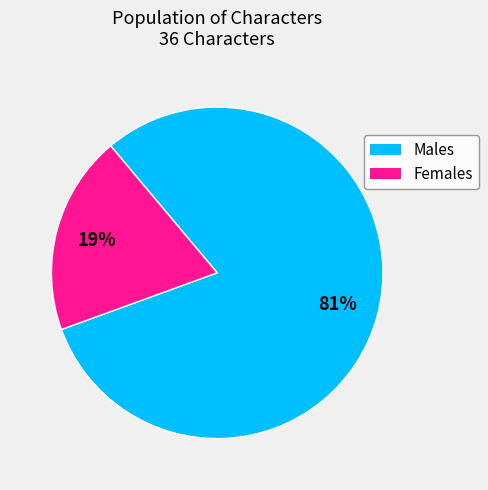

To the nearest percent, what is the average slice percentage?

50%